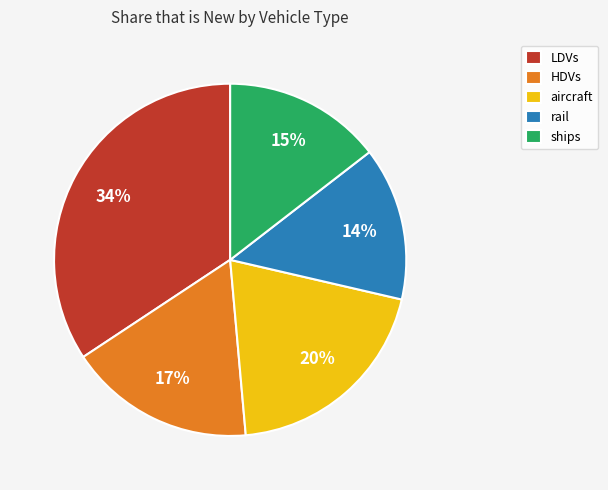

Which slice is the largest?

LDVs